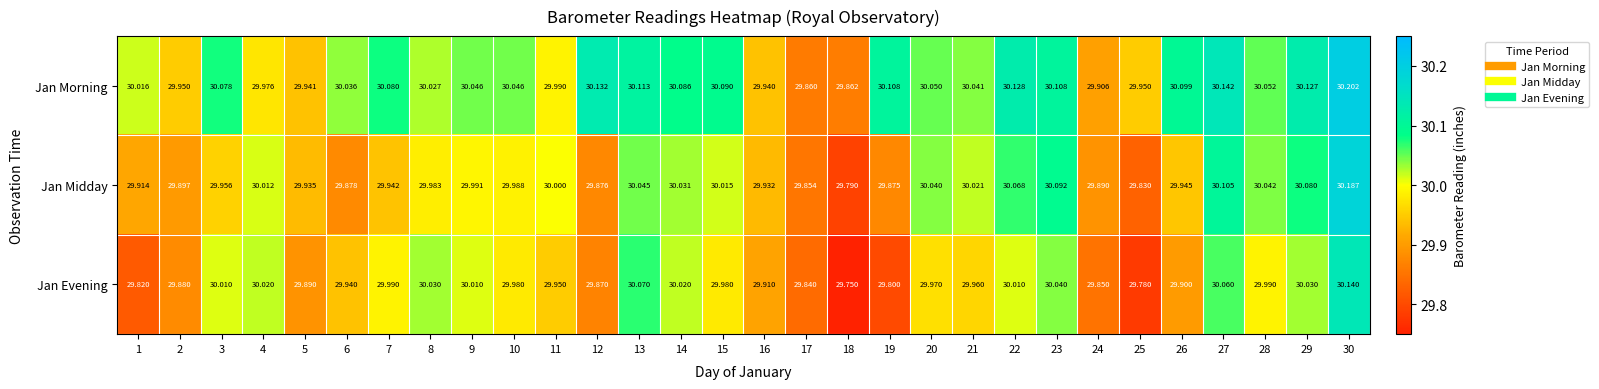

Between 6 and 8, which series saw the biggest shift?

Jan Midday